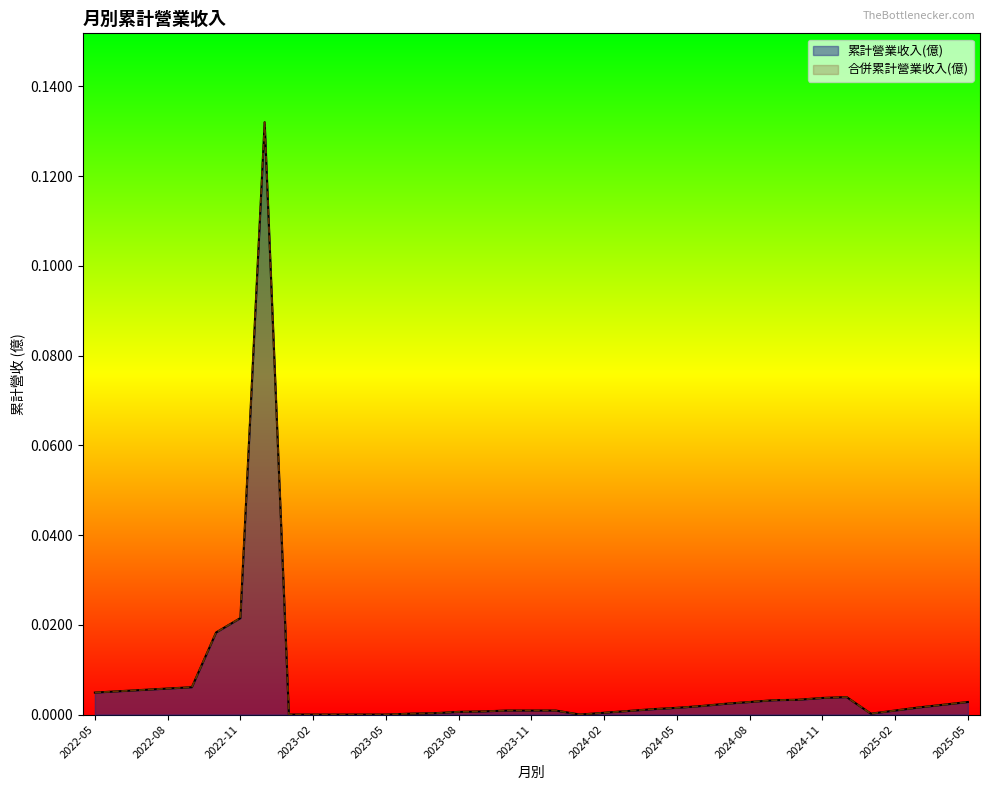

List the series in order of their peak value, highest first.

累計營業收入(億), 合併累計營業收入(億)